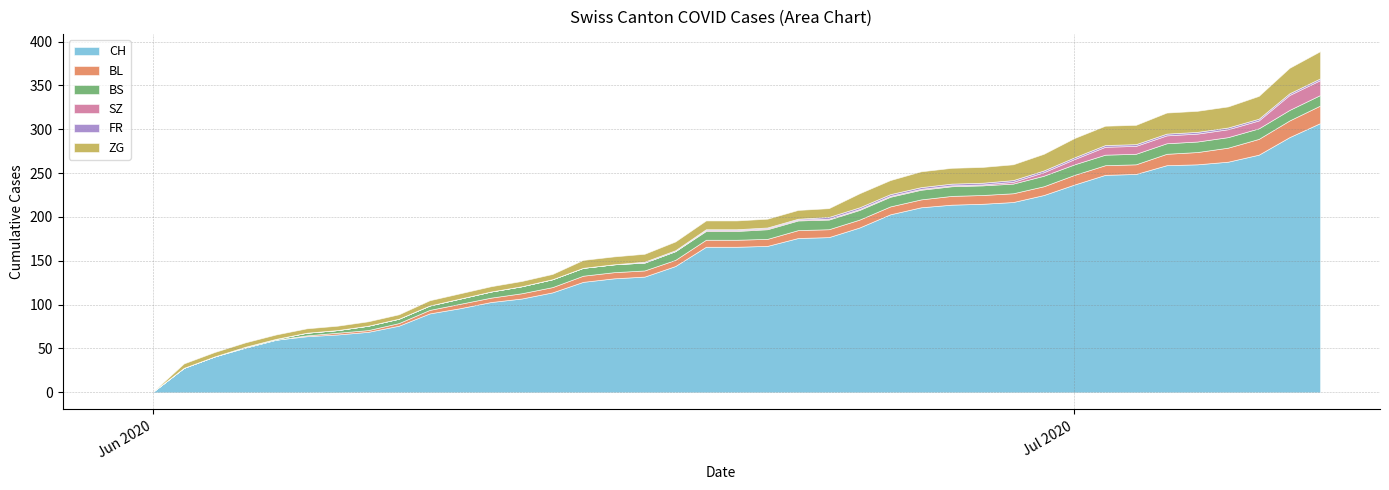

What is the label of the 5th point from the left?

2020-06-04